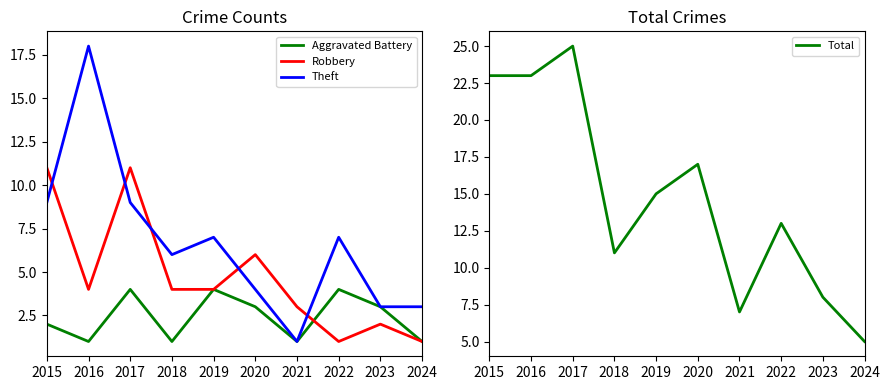

Which category has the highest value in the Aggravated Battery series?

2017